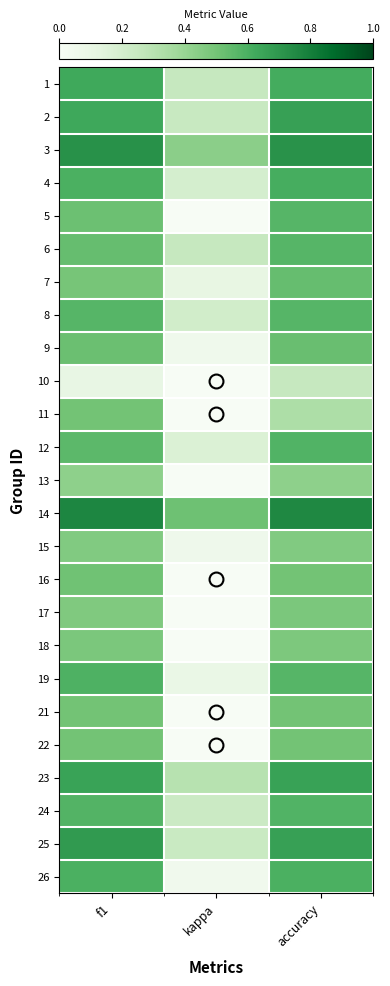

Between f1 and accuracy, which series saw the biggest shift?

11